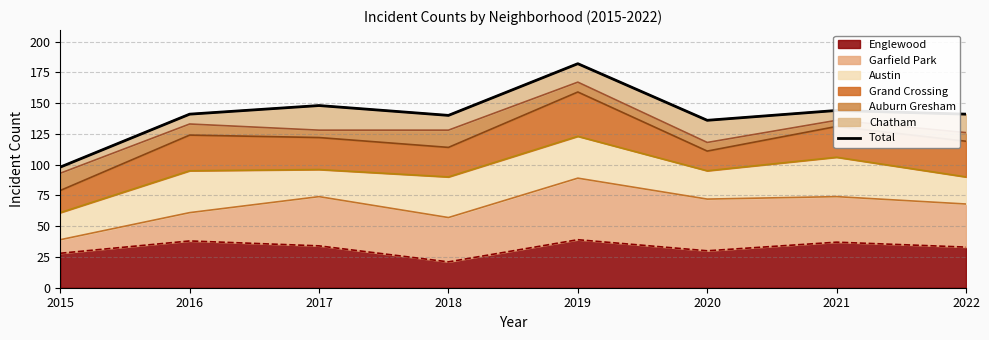

What is the sum of all values?

1130